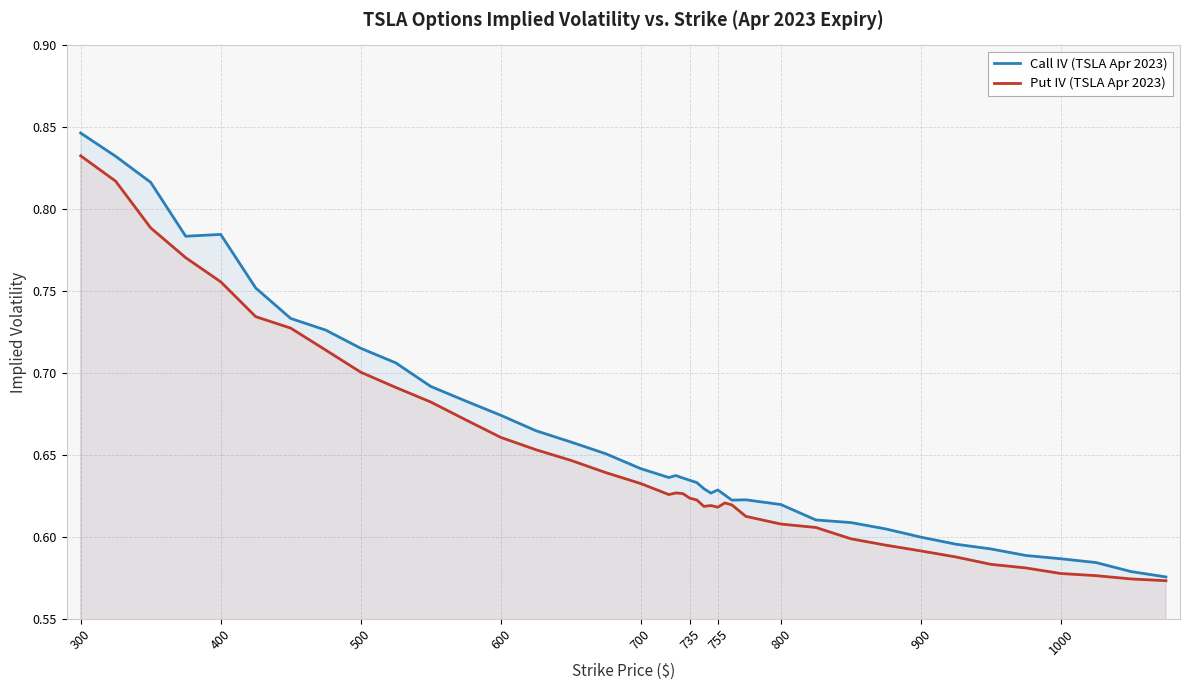

At how many categories does at least one series exceed 0?

40